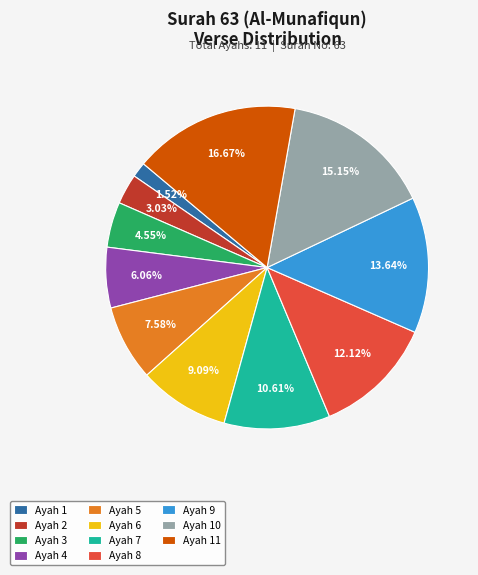

Does Ayah 7 represent more than half of the total?

No